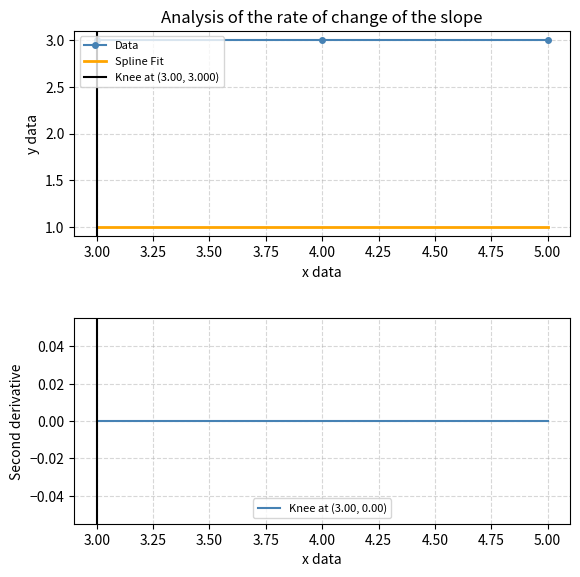

Which label corresponds to the smallest value in the chart?

3